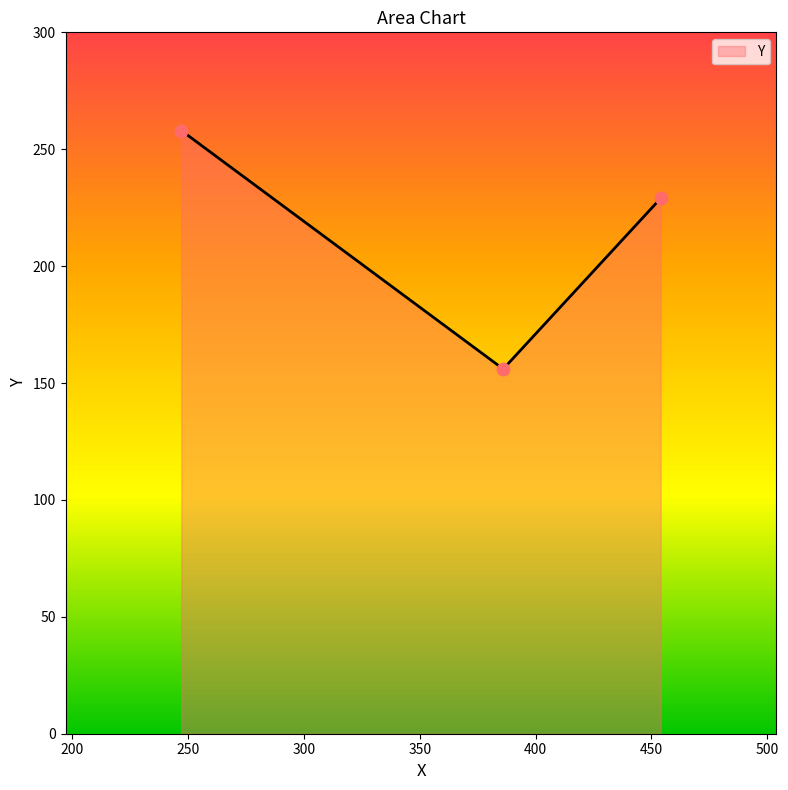

What is the maximum value shown in the chart?

258